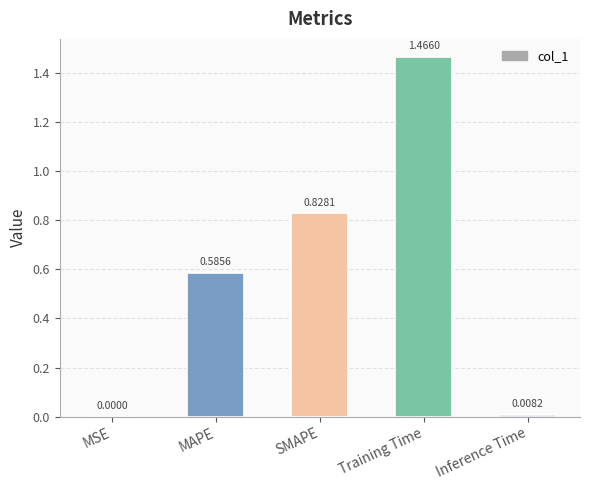

Where is the data nearest to the value 0?

MSE